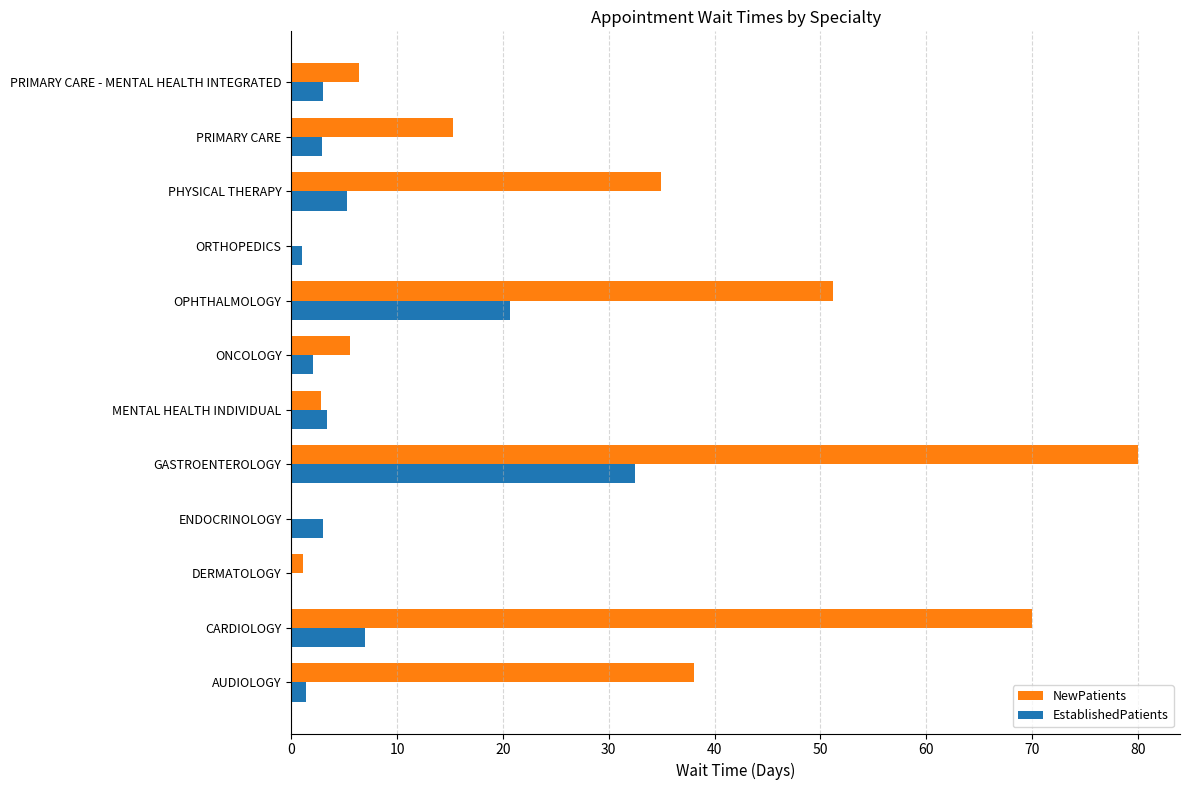

Between CARDIOLOGY and GASTROENTEROLOGY, which series saw the biggest shift?

EstablishedPatients